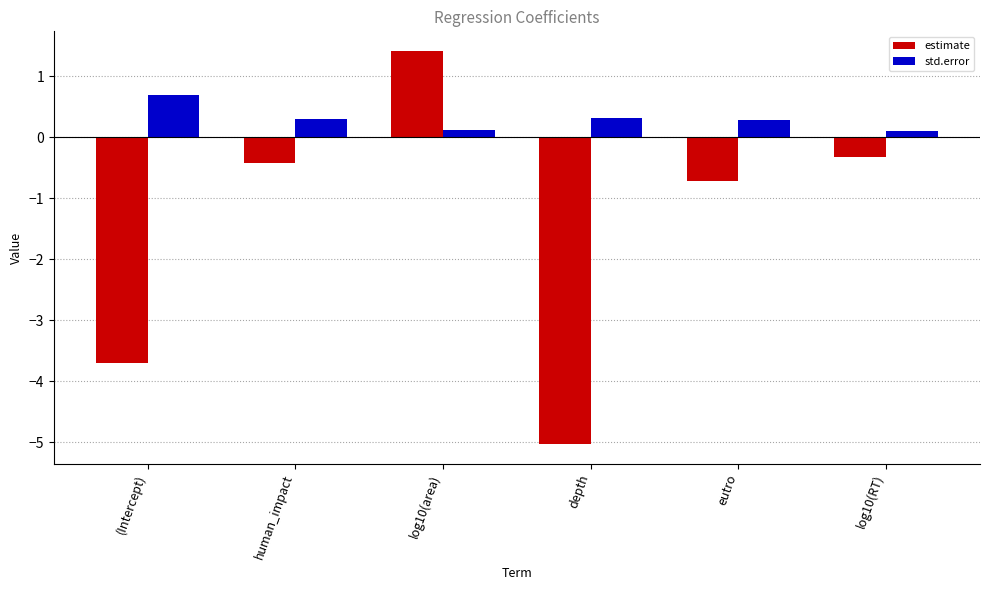

At how many categories does at least one series exceed 0?

6